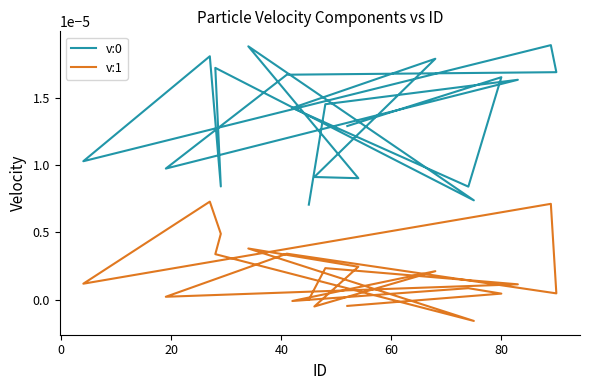

Which series has the widest spread of values?

v:0